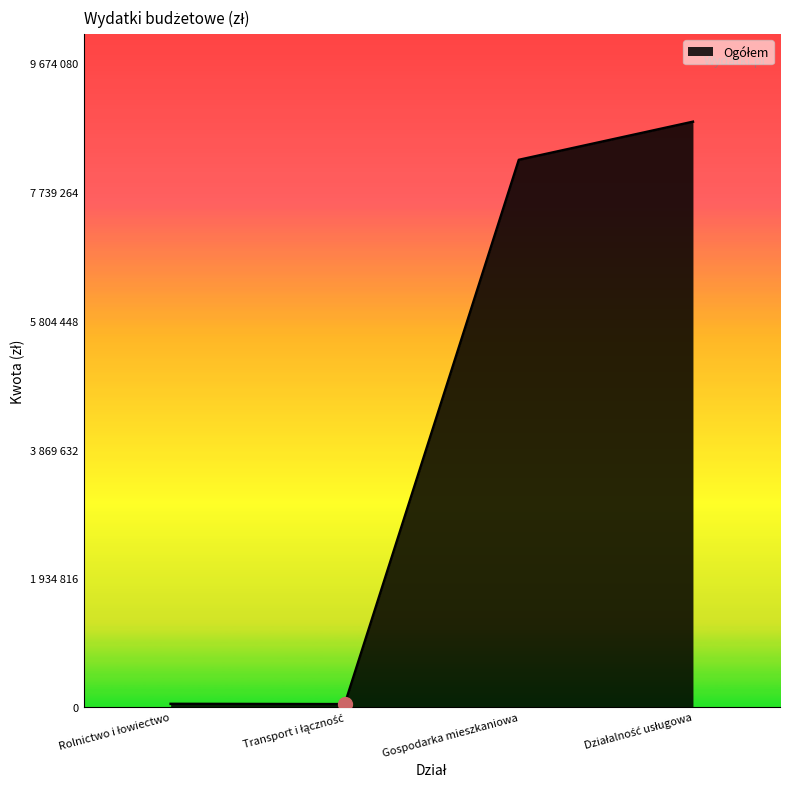

Reading left to right, extract all data points from this chart.

Rolnictwo i łowiectwo=49846	Transport i łączność=45571	Gospodarka mieszkaniowa=8222000	Działalność usługowa=8794619